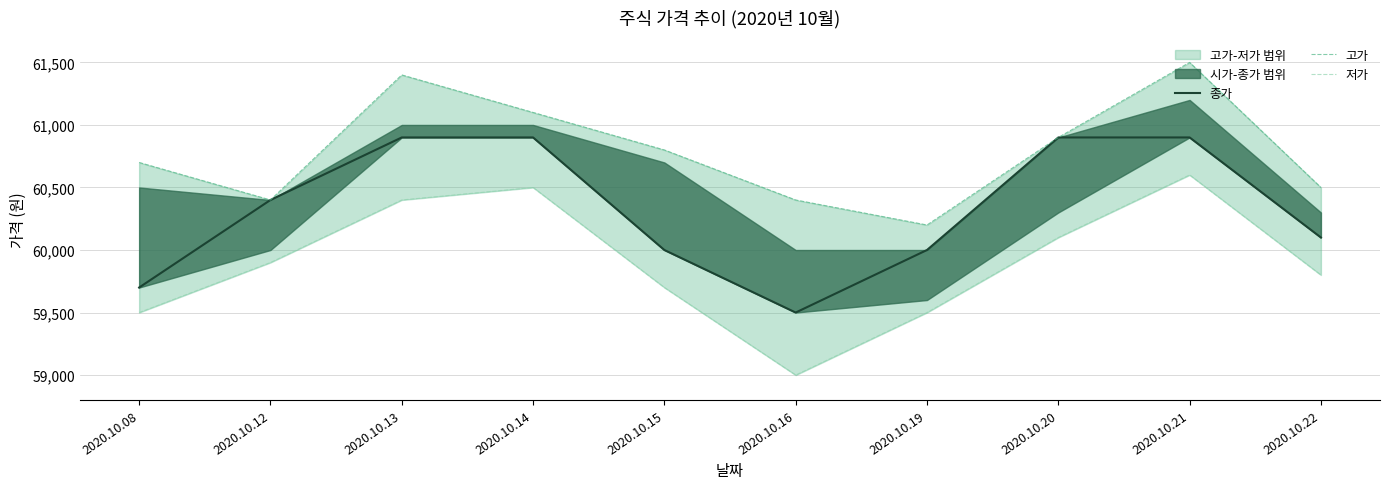

True or false: 종가 and 고가 cross at least once.

False